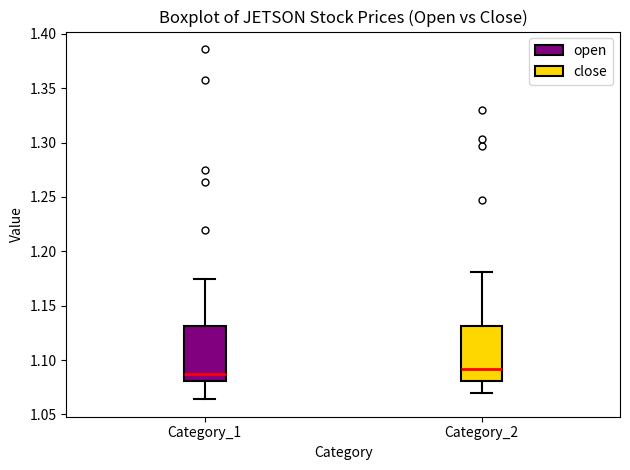

Reading left to right, read every box against the y-axis: the position of its median line, the range the box covers, and the ends of its whiskers. The values are not printed on the chart, so give them approximately, as read against the axis.

Category_1: median 1.085, box 1.080 to 1.130, whiskers 1.065 to 1.175
Category_2: median 1.090, box 1.080 to 1.130, whiskers 1.070 to 1.180